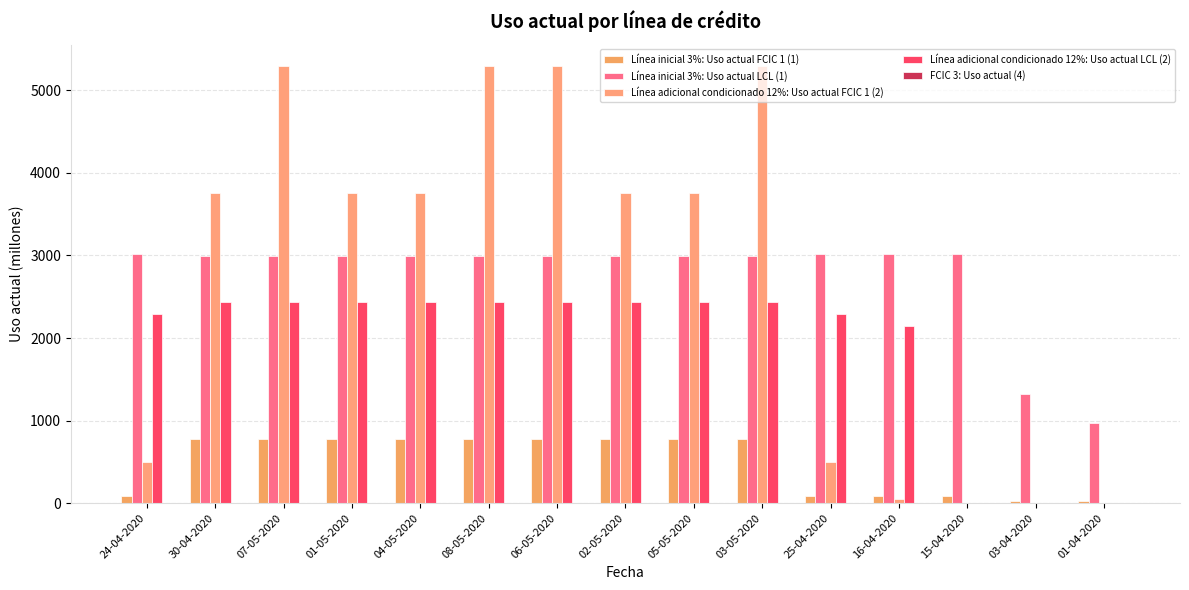

How many series are shown in this chart?

4